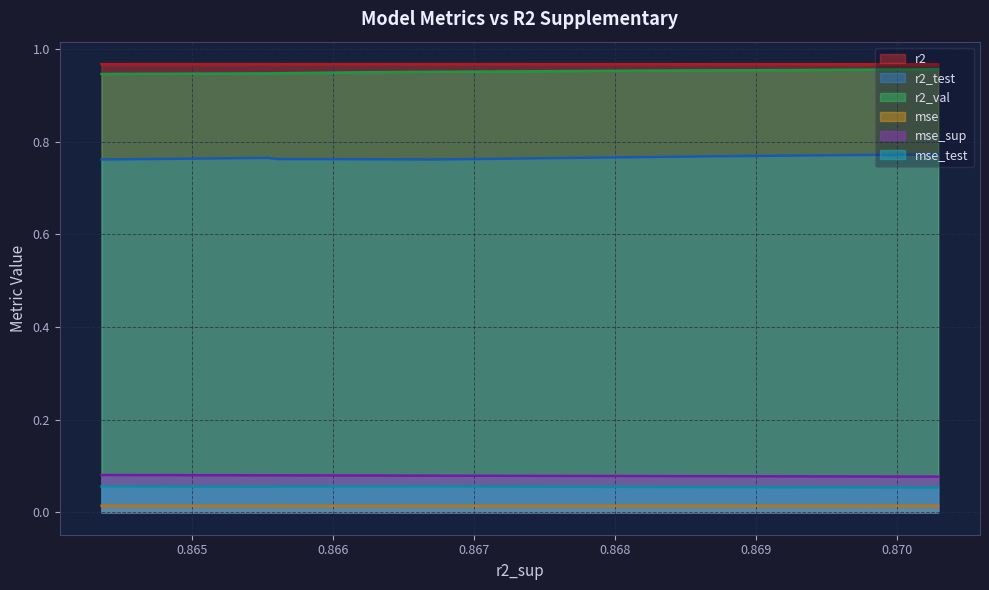

True or false: r2_test and mse_sup cross at least once.

False